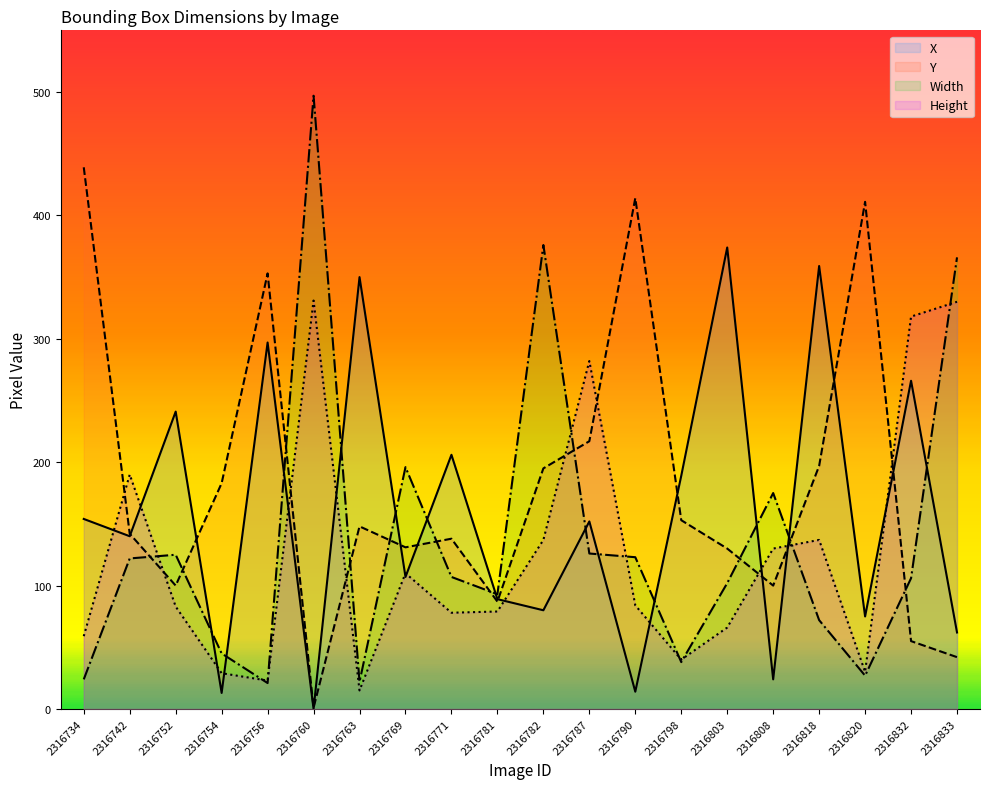

Reading left to right, list all the values displayed in this chart.

X: 154	140	241	13	297	0	350	107	206	89	80	152	14	189	374	24	359	75	266	62
Y: 439	142	100	183	353	1	148	131	138	87	195	217	414	153	130	100	197	411	55	42
Width: 24	122	125	45	21	497	22	196	107	93	376	126	123	38	102	175	72	27	106	366
Height: 59	190	83	29	23	331	15	110	78	79	137	282	84	40	66	130	137	30	318	330